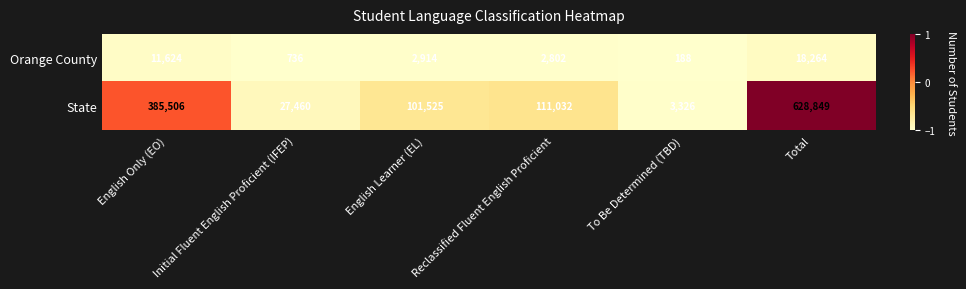

What is the total value across all series at Initial Fluent English Proficient (IFEP)?

28196